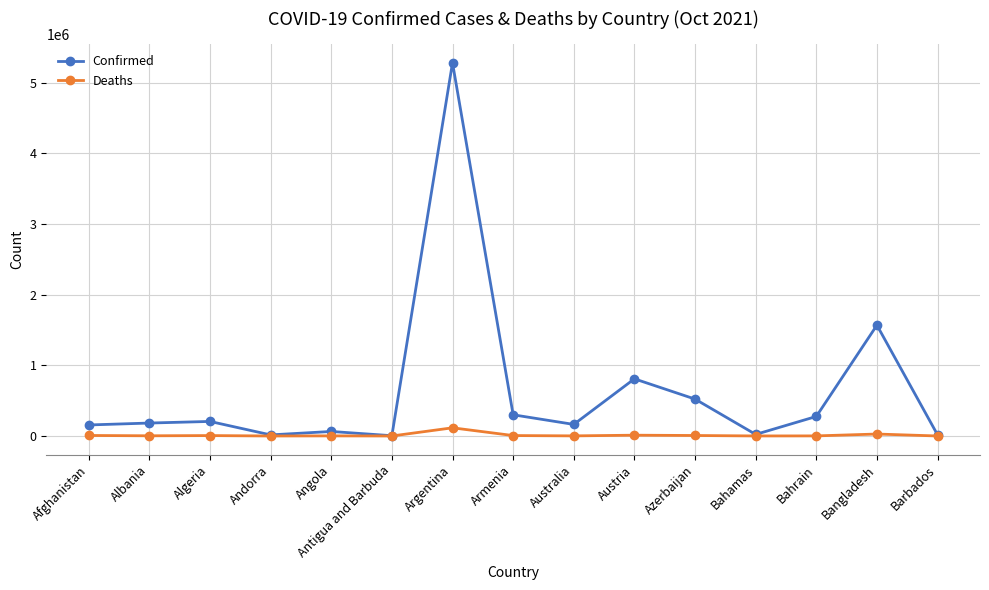

Which series has the largest total across all categories?

Confirmed